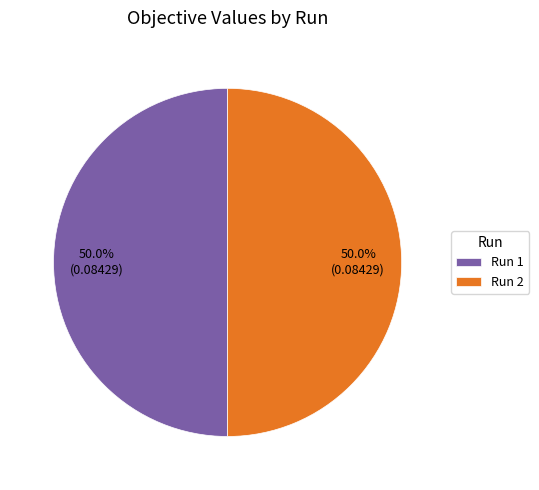

What percentage is NOT represented by Run 2?

50.0%